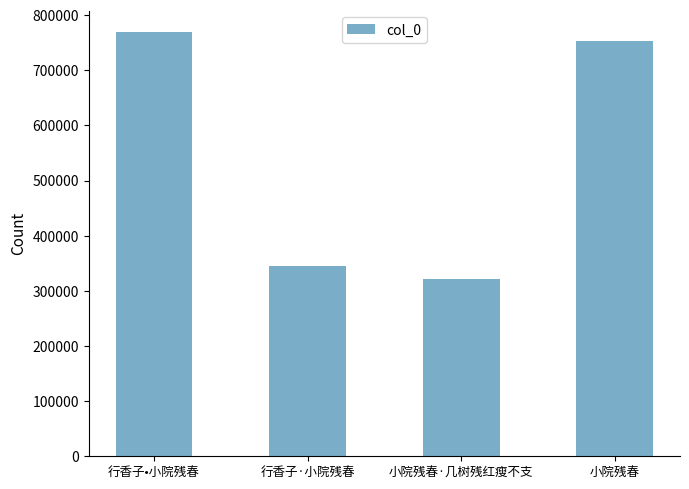

What is the sum of all values?

2191548